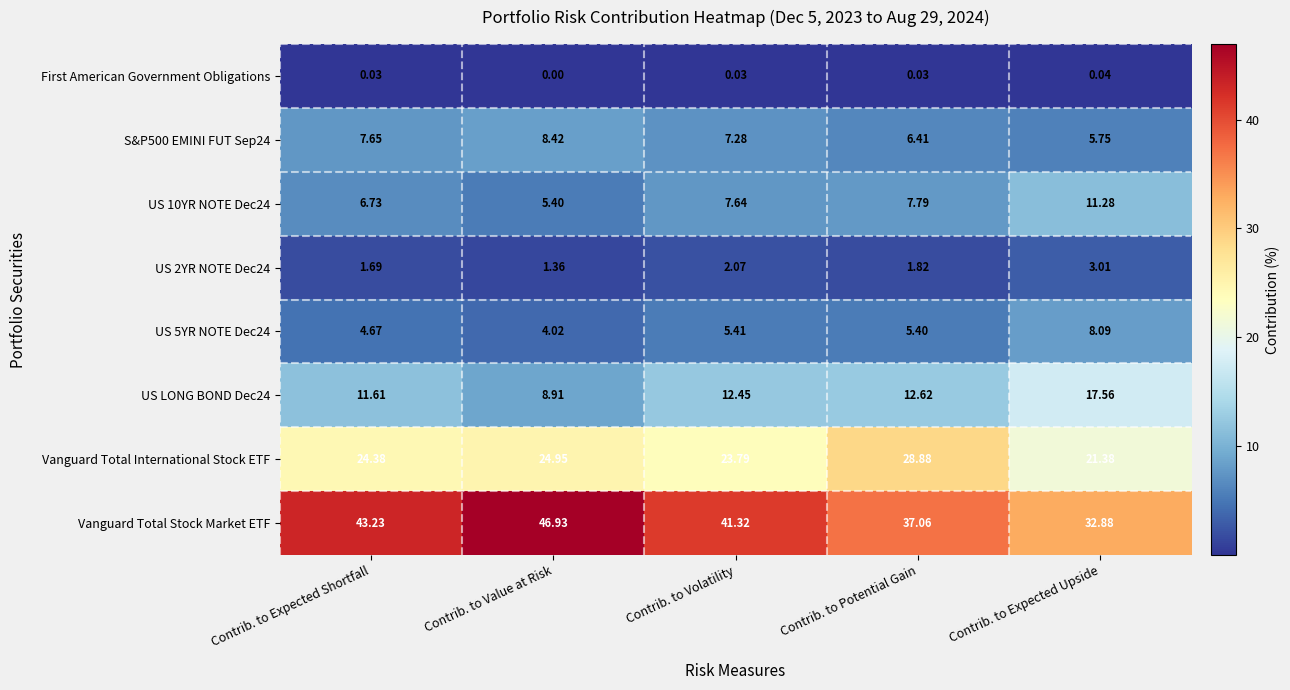

What is the total value across all series at Contrib. to Potential Gain?

100.0